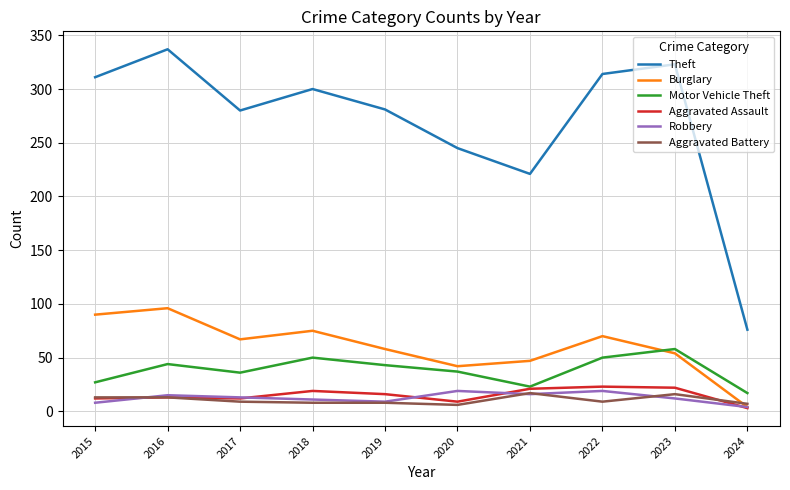

Is the value of Aggravated Assault at 2017 greater than the value of Theft at 2020?

No